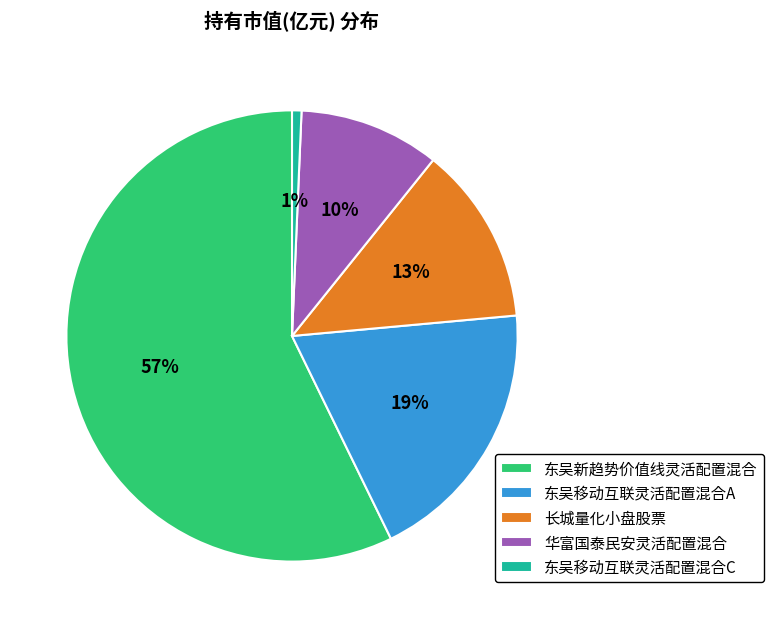

To the nearest percent, what portion does 东吴新趋势价值线灵活配置混合 represent?

57%